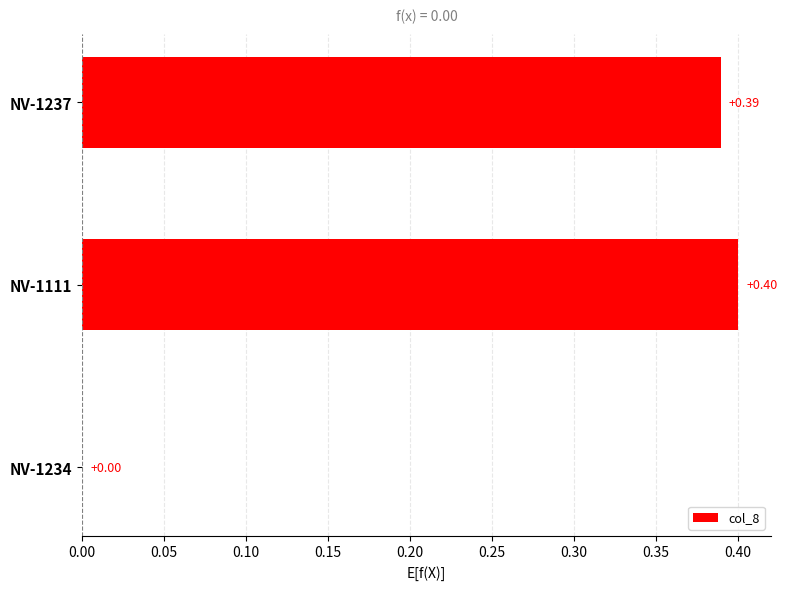

What is the sum of all values?

0.8